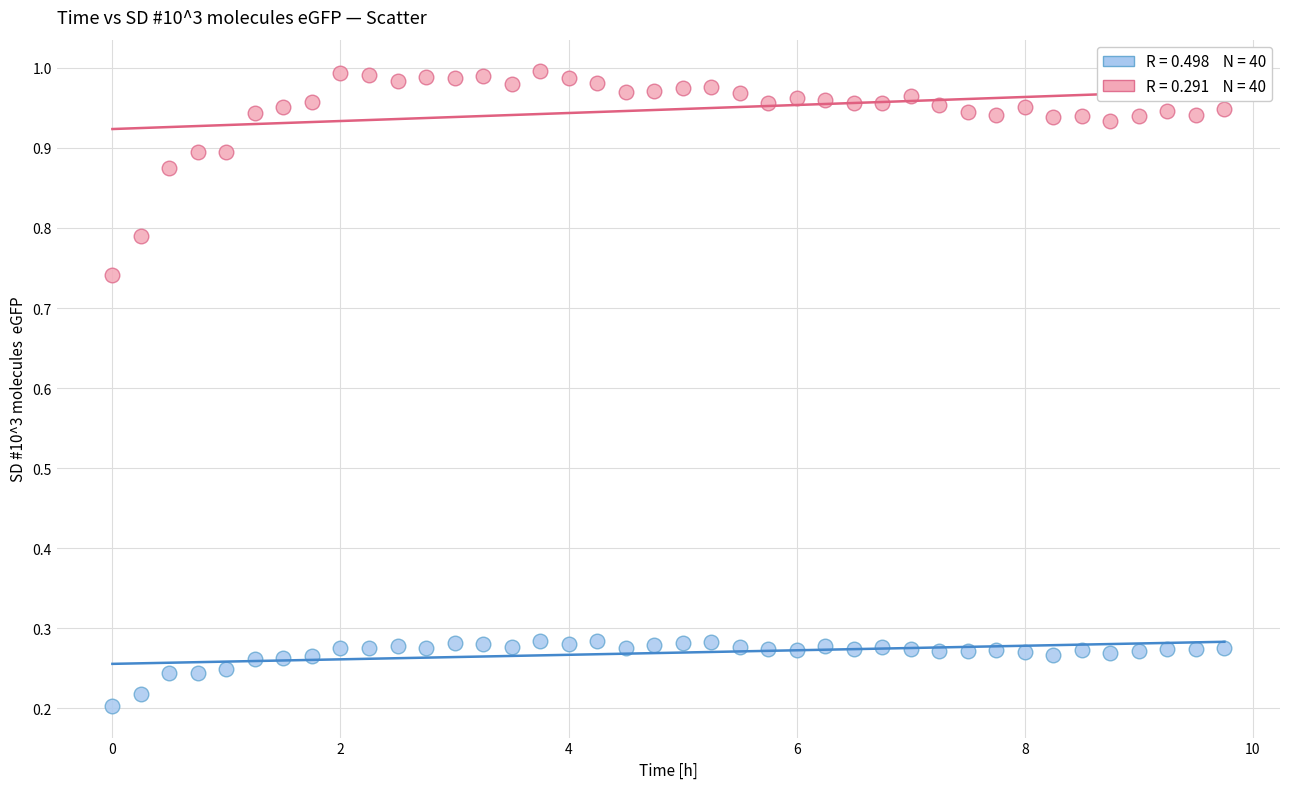

Across all data points, what is the range of X values (max minus min)?

9.8